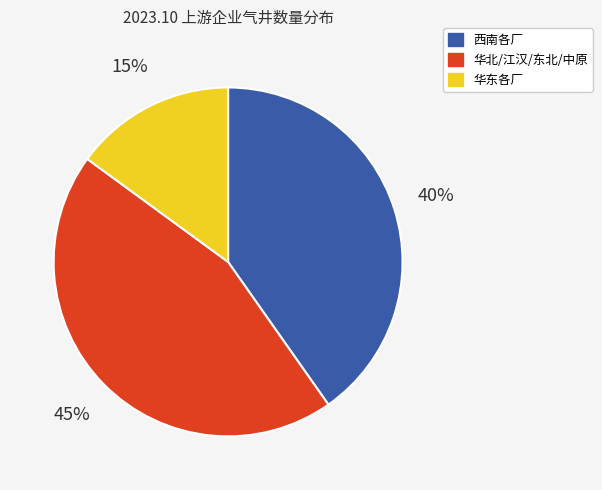

To the nearest percent, what is the difference between the largest and smallest slice percentages?

30%